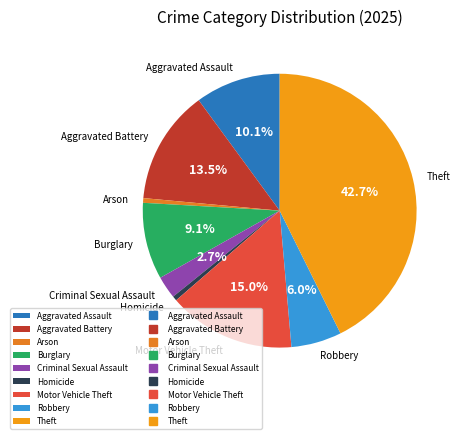

Is there any slice that represents more than half of the pie?

No